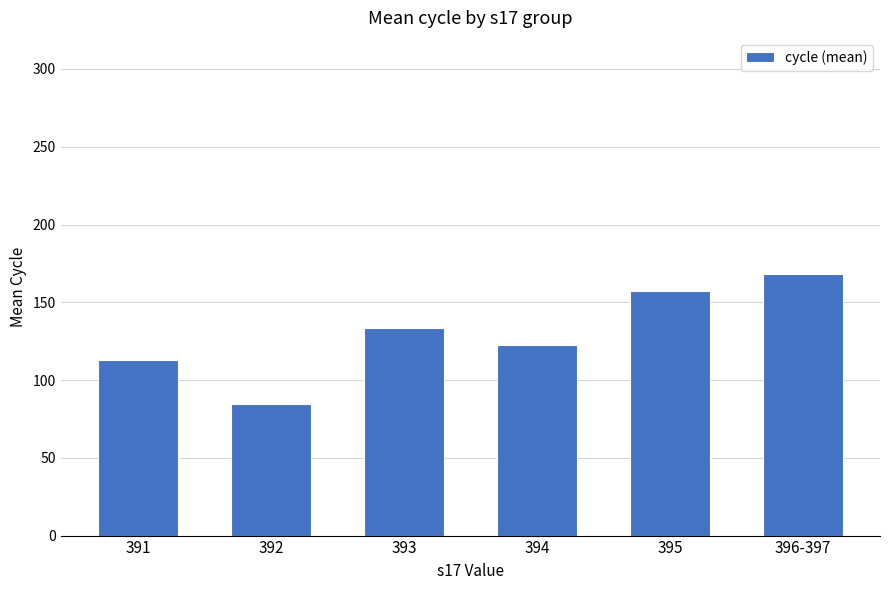

Rank the categories by value from lowest to highest.

392, 391, 394, 393, 395, 396-397